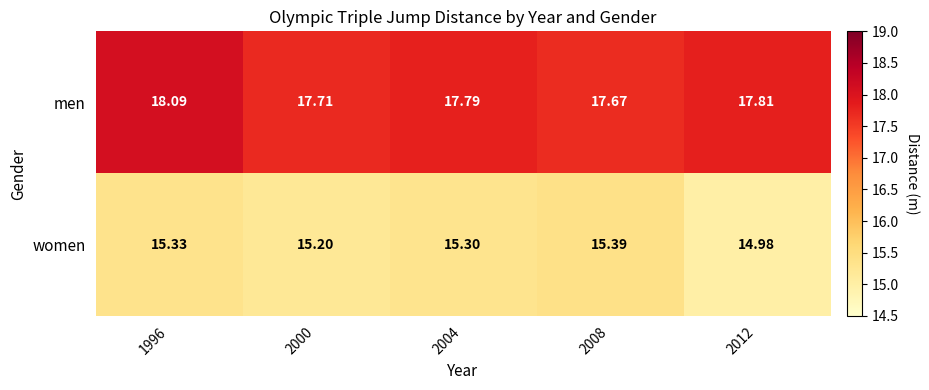

List the series in order of their peak value, highest first.

men, women